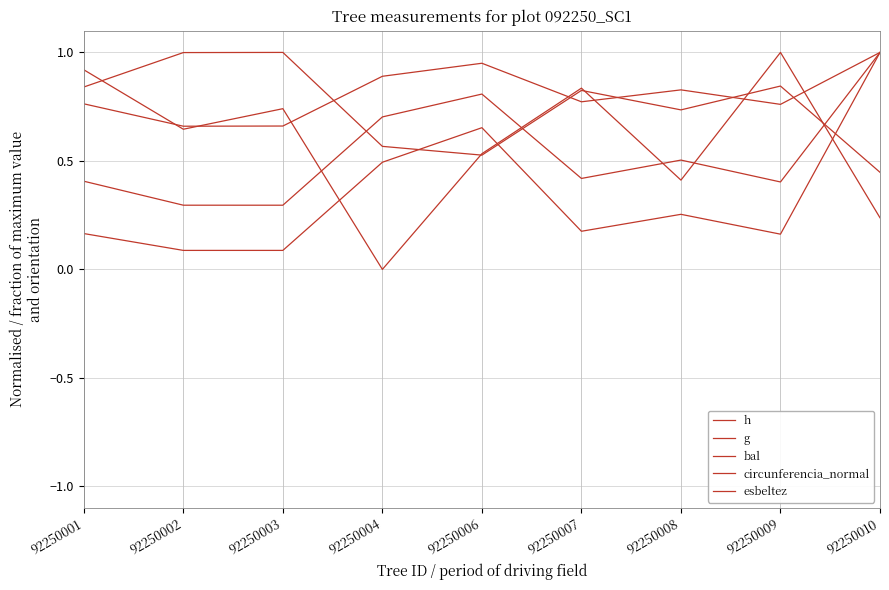

At which category does g reach its first local valley?

92250003